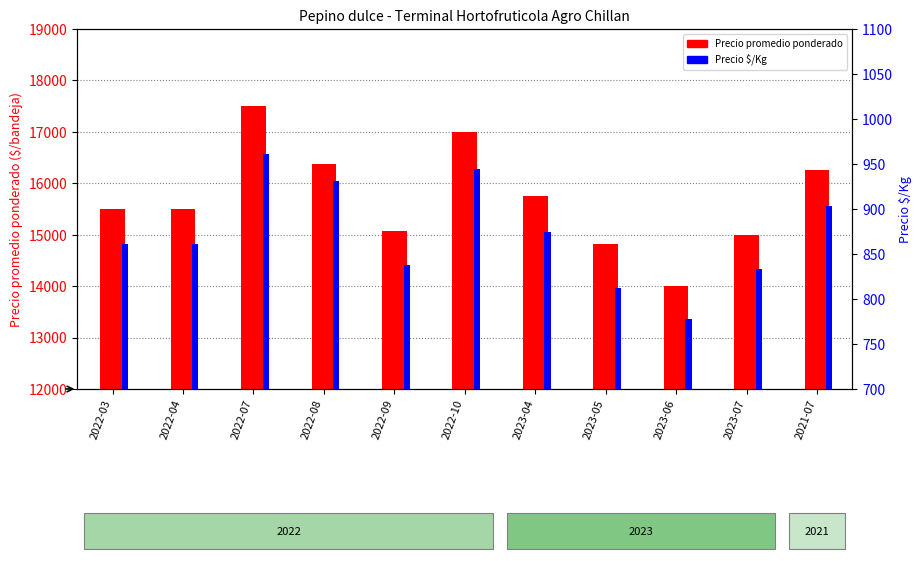

What is the smallest value displayed?

778